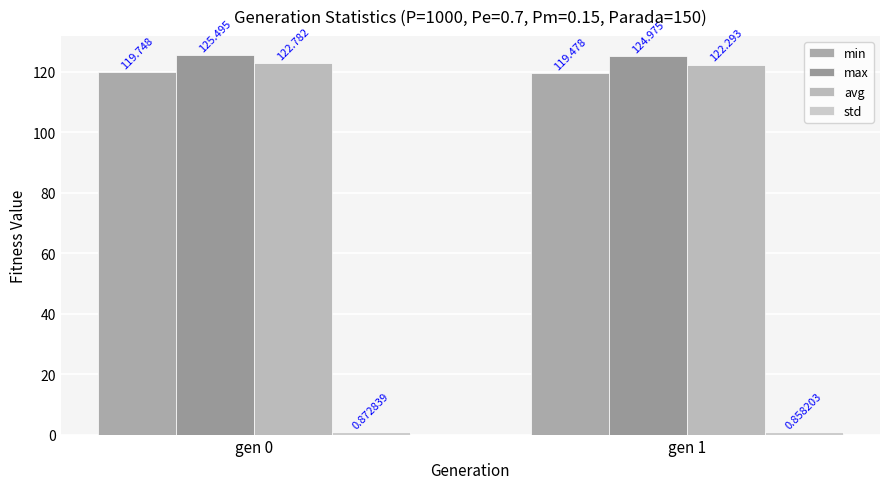

Reading right to left, list all the values displayed in this chart.

min: 119.5	119.7
max: 125.0	125.5
avg: 122.3	122.8
std: 0.9	0.9